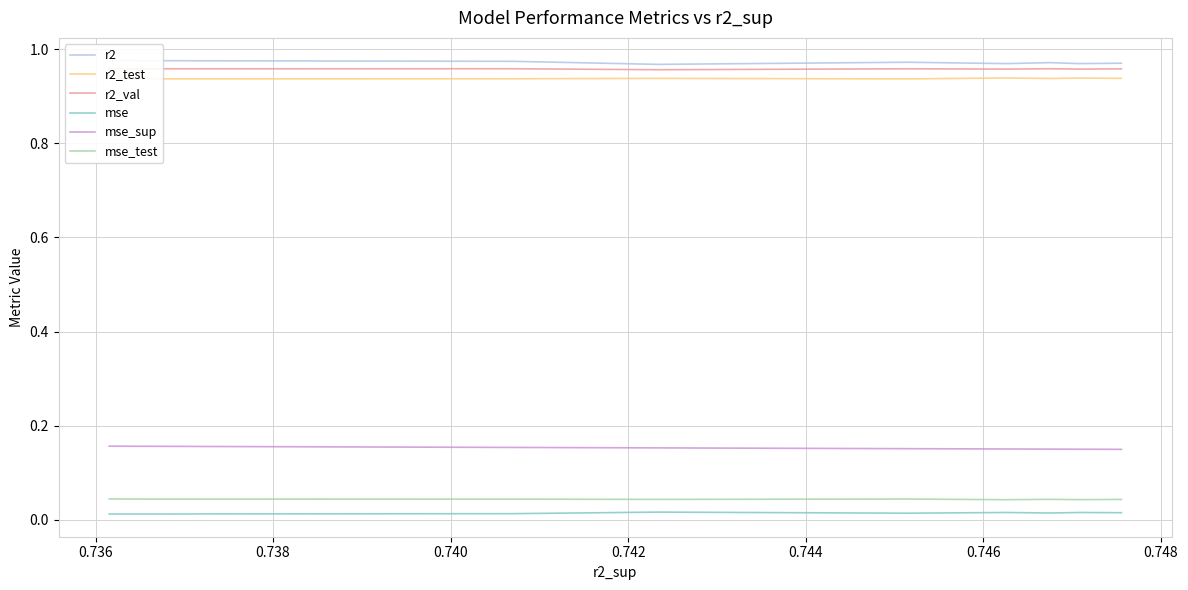

Count the number of categories in the chart.

10